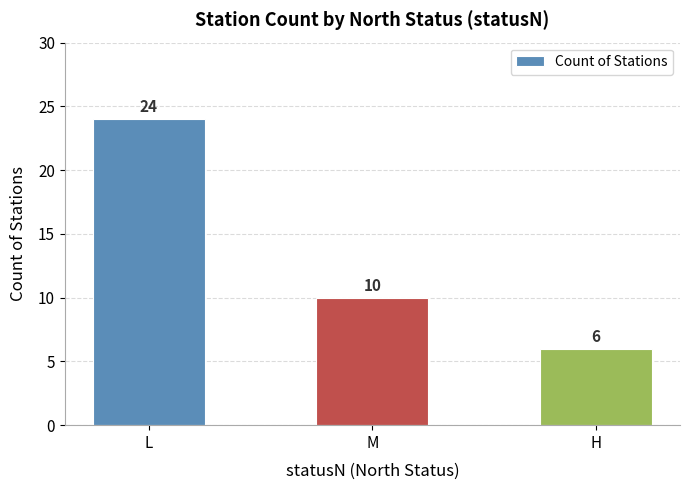

What is the average value?

13